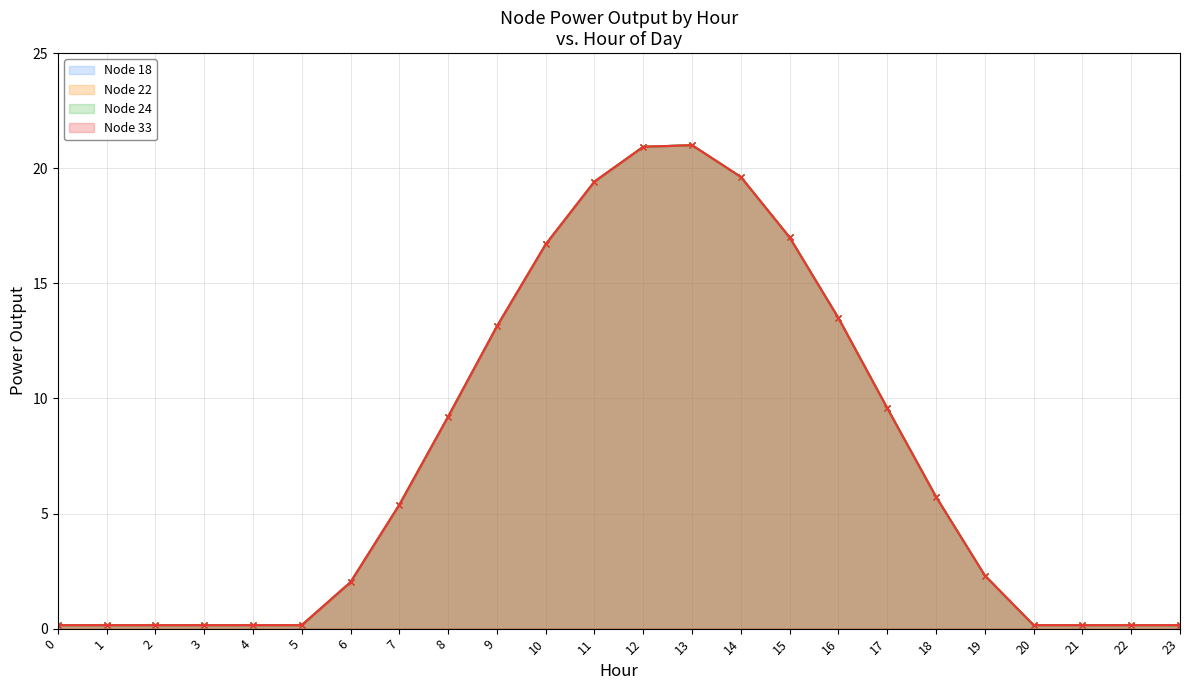

How many lines are shown in the chart?

4